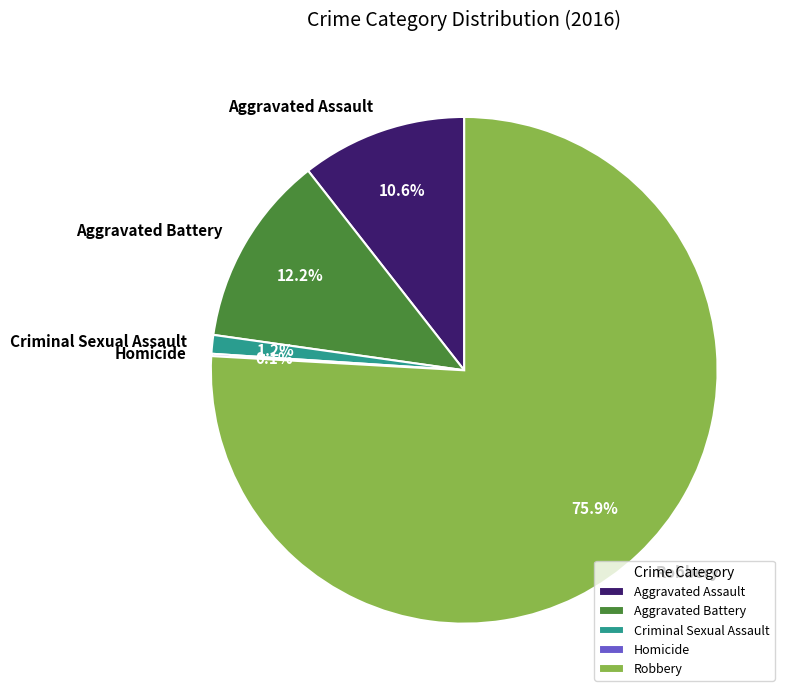

Between Robbery and Criminal Sexual Assault, which is larger?

Robbery